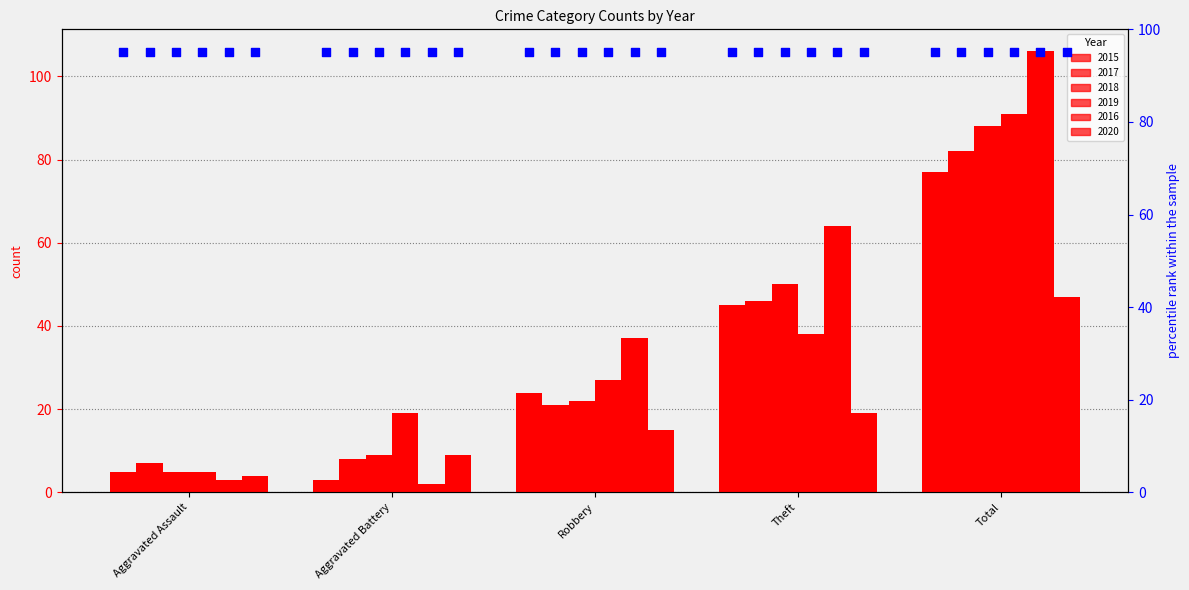

Is the value of 2018 at Robbery greater than the value of 2016 at Aggravated Battery?

Yes